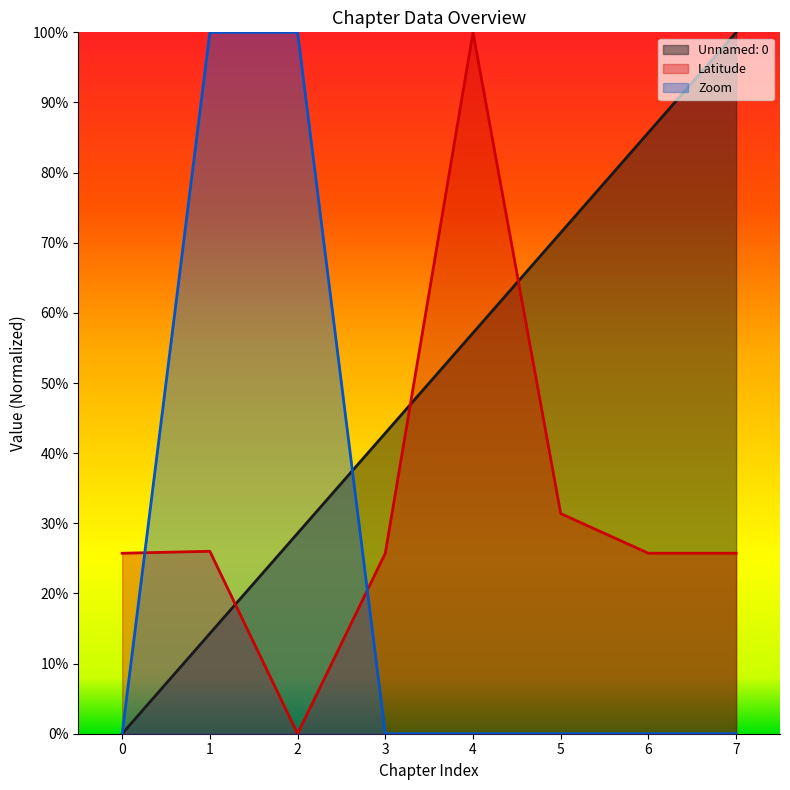

How many data points does each series have?

8